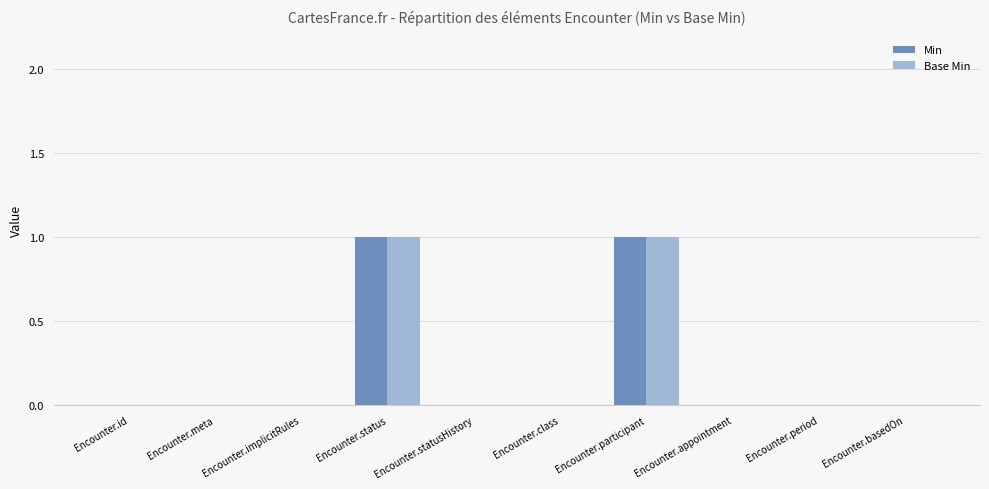

True or false: Base Min has a value of -1 at Encounter.statusHistory.

False